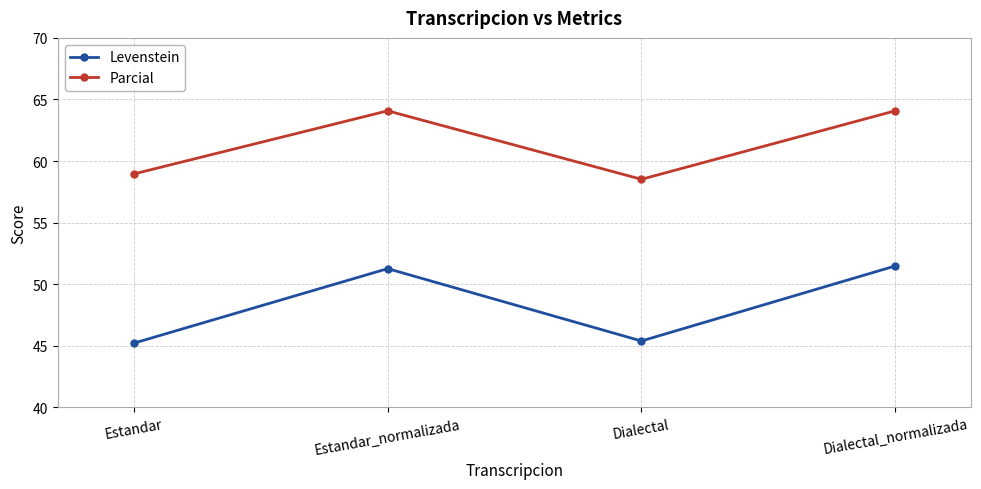

What is the maximum value for Levenstein?

51.5